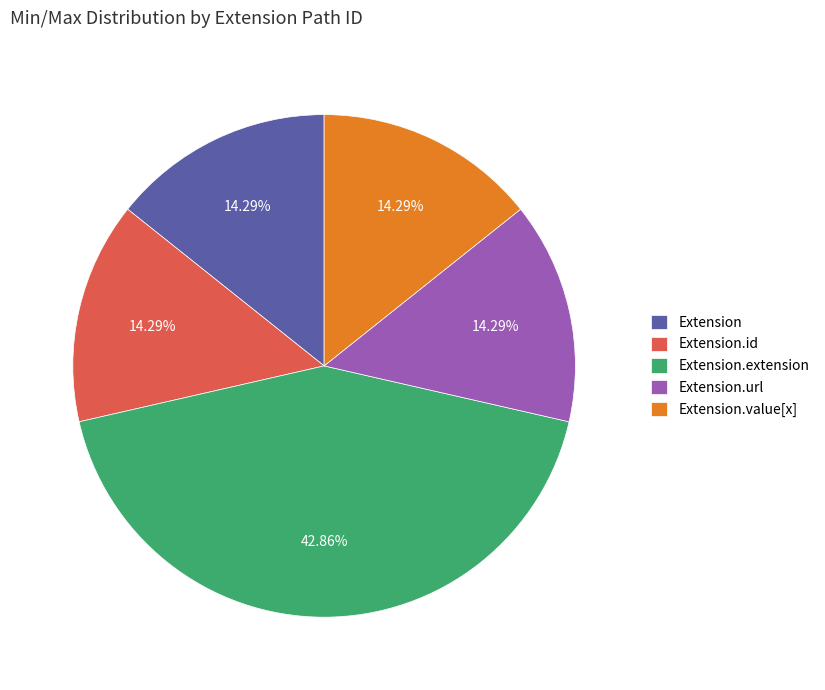

How much of the chart is everything except Extension?

85.7%